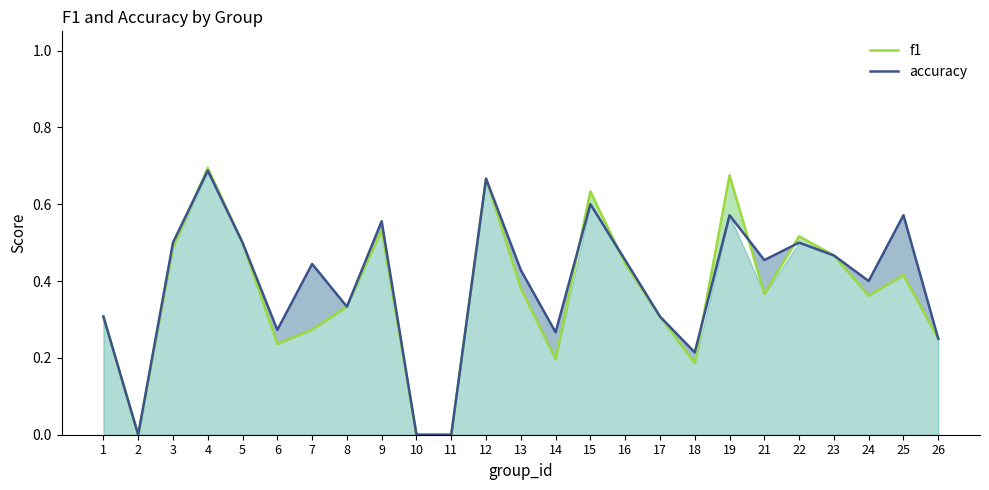

What is the greatest value displayed?

0.7